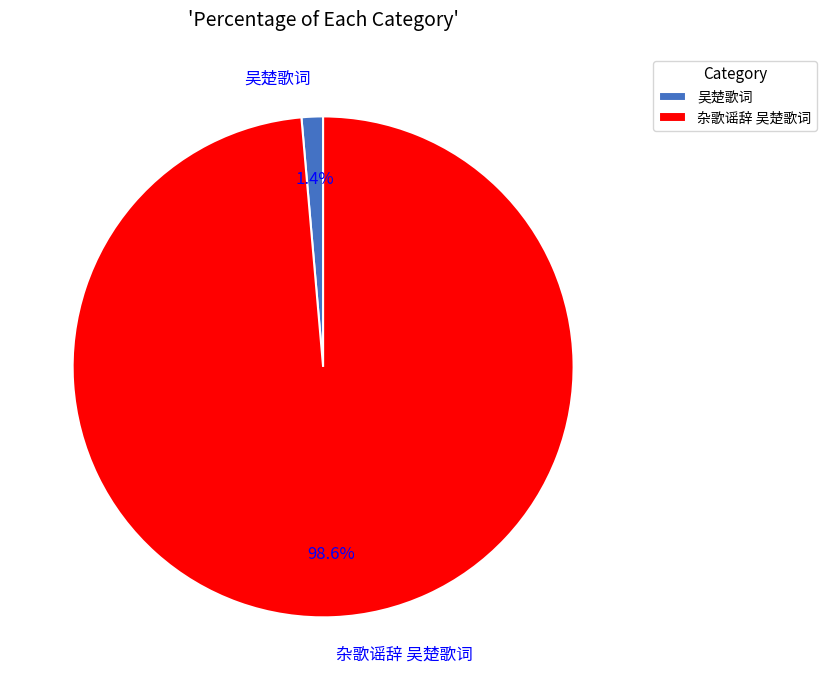

Is 吴楚歌词 the majority of the pie?

No